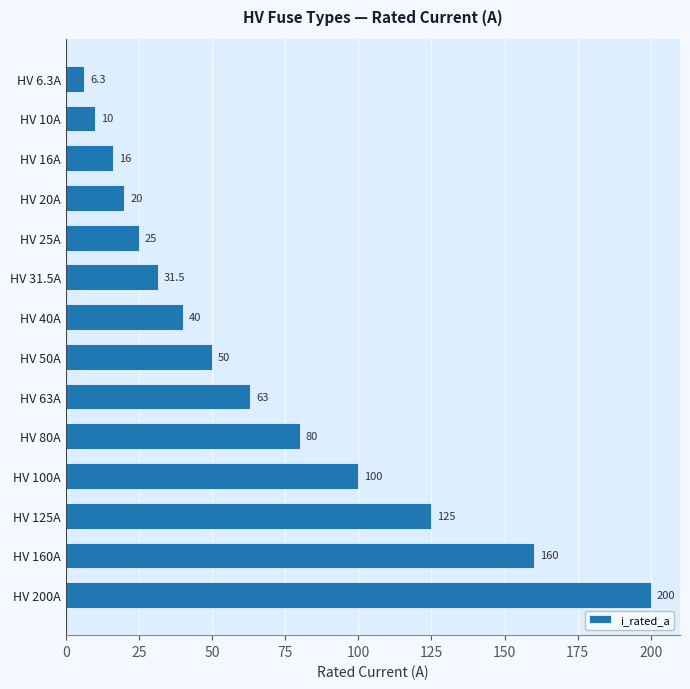

At which label is the value closest to 103?

HV 100A